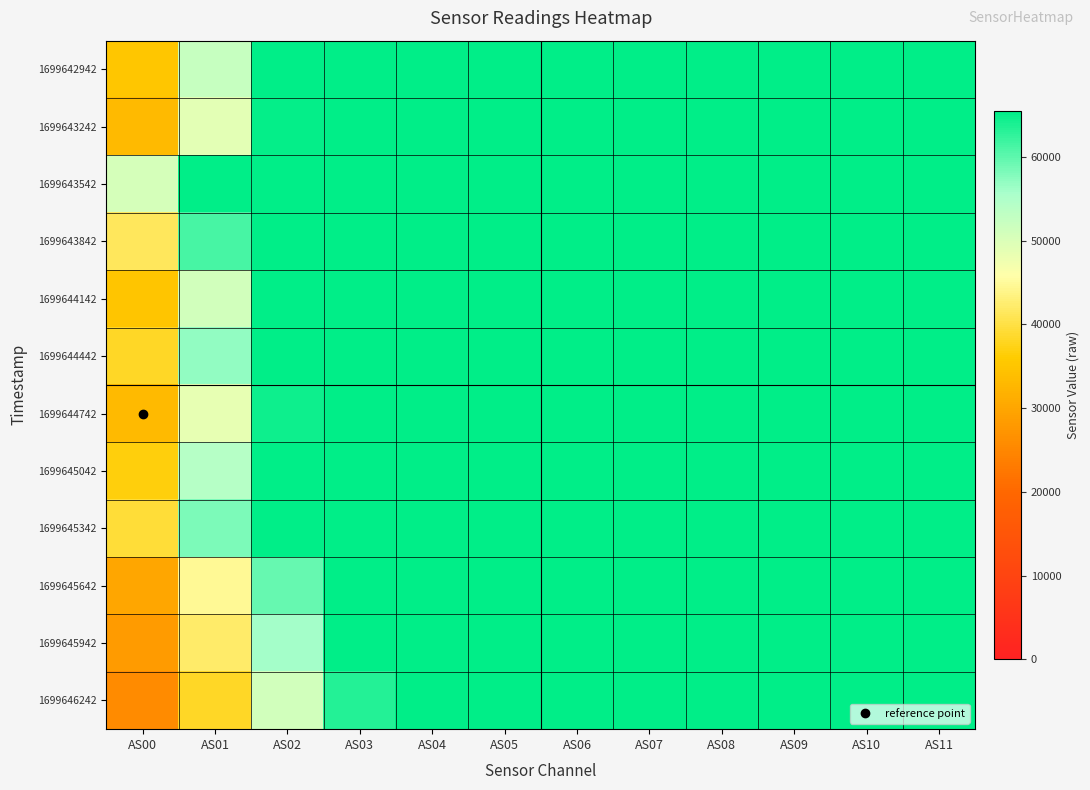

Reading left to right, transcribe all the data shown in this chart.

1699642942: AS00=35270	AS01=52342	AS02=65535	AS03=65535	AS04=65535	AS05=65535	AS06=65535	AS07=65535	AS08=65535	AS09=65535	AS10=65535	AS11=65535
1699643242: AS00=33207	AS01=49100	AS02=65277	AS03=65535	AS04=65535	AS05=65535	AS06=65535	AS07=65535	AS08=65535	AS09=65535	AS10=65535	AS11=65535
1699643542: AS00=50630	AS01=65535	AS02=65535	AS03=65535	AS04=65535	AS05=65535	AS06=65535	AS07=65535	AS08=65535	AS09=65535	AS10=65535	AS11=65535
1699643842: AS00=41408	AS01=61410	AS02=65535	AS03=65535	AS04=65535	AS05=65535	AS06=65535	AS07=65535	AS08=65535	AS09=65535	AS10=65535	AS11=65535
1699644142: AS00=34887	AS01=50947	AS02=65535	AS03=65535	AS04=65535	AS05=65535	AS06=65535	AS07=65535	AS08=65535	AS09=65535	AS10=65535	AS11=65535
1699644442: AS00=38381	AS01=57076	AS02=65535	AS03=65535	AS04=65535	AS05=65535	AS06=65535	AS07=65535	AS08=65535	AS09=65535	AS10=65535	AS11=65535
1699644742: AS00=33150	AS01=48529	AS02=64725	AS03=65535	AS04=65535	AS05=65535	AS06=65535	AS07=65535	AS08=65535	AS09=65535	AS10=65535	AS11=65535
1699645042: AS00=36720	AS01=54199	AS02=65535	AS03=65535	AS04=65535	AS05=65535	AS06=65535	AS07=65535	AS08=65535	AS09=65535	AS10=65535	AS11=65535
1699645342: AS00=39420	AS01=58216	AS02=65535	AS03=65535	AS04=65535	AS05=65535	AS06=65535	AS07=65535	AS08=65535	AS09=65535	AS10=65535	AS11=65535
1699645642: AS00=30081	AS01=44574	AS02=59576	AS03=65535	AS04=65535	AS05=65535	AS06=65535	AS07=65535	AS08=65535	AS09=65535	AS10=65535	AS11=65535
1699645942: AS00=28301	AS01=42004	AS02=56063	AS03=65535	AS04=65535	AS05=65535	AS06=65535	AS07=65535	AS08=65535	AS09=65535	AS10=65535	AS11=65535
1699646242: AS00=25784	AS01=38360	AS02=51148	AS03=63279	AS04=65535	AS05=65535	AS06=65535	AS07=65535	AS08=65535	AS09=65535	AS10=65535	AS11=65535